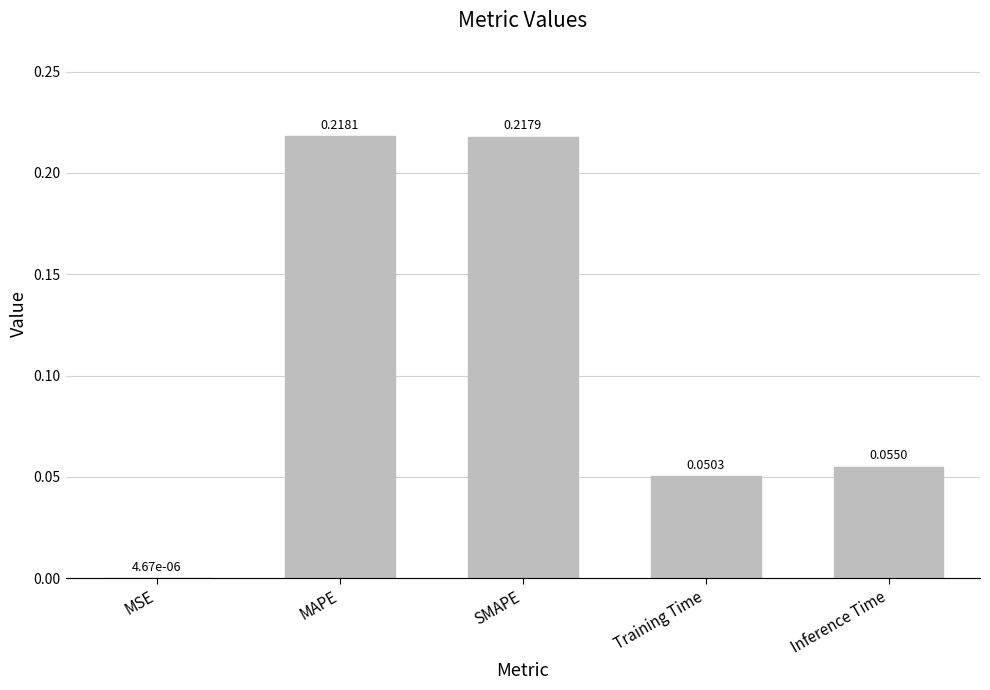

Where is the data nearest to the value 0?

MSE